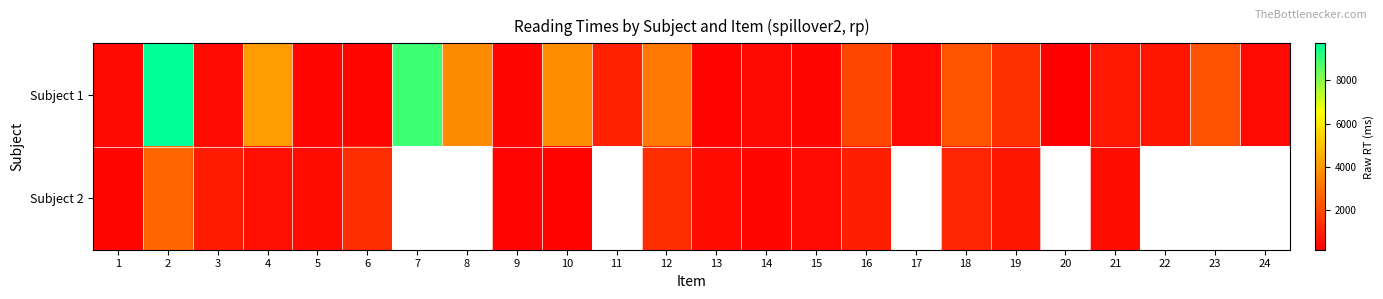

The value of Subject 1 at 7 is 8915.0. True or false?

True